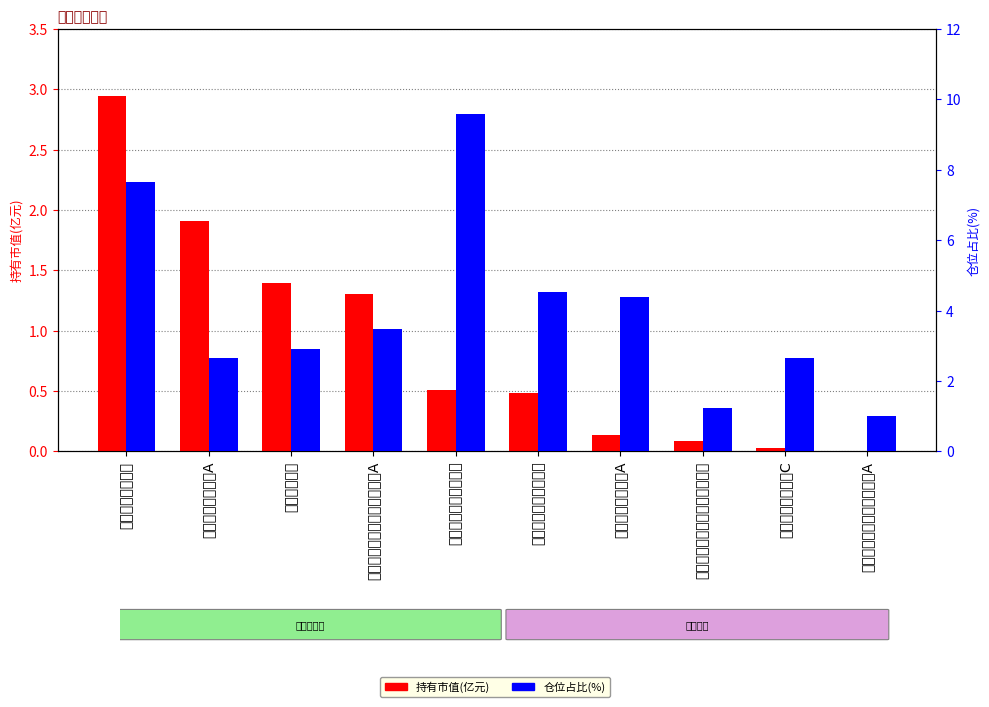

What is the label of the 4th bar from the right?

博时创业成长混合A